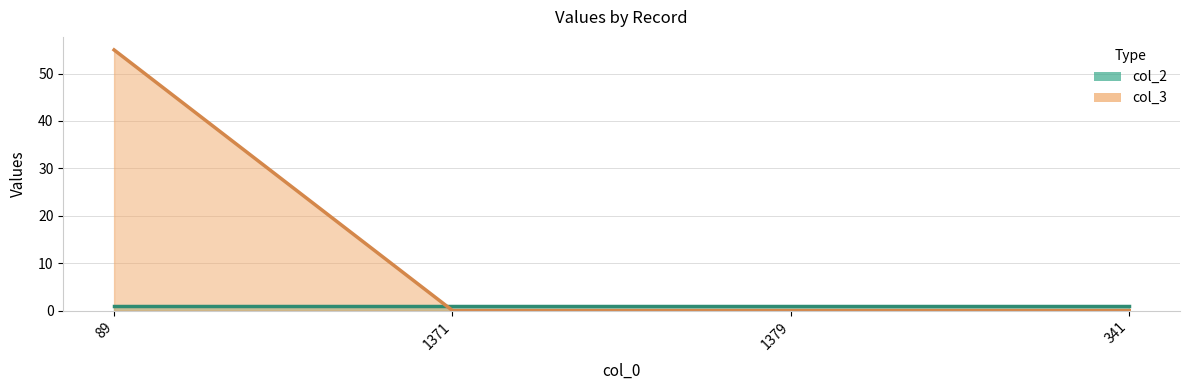

The value at 1371 is 0. True or false?

True